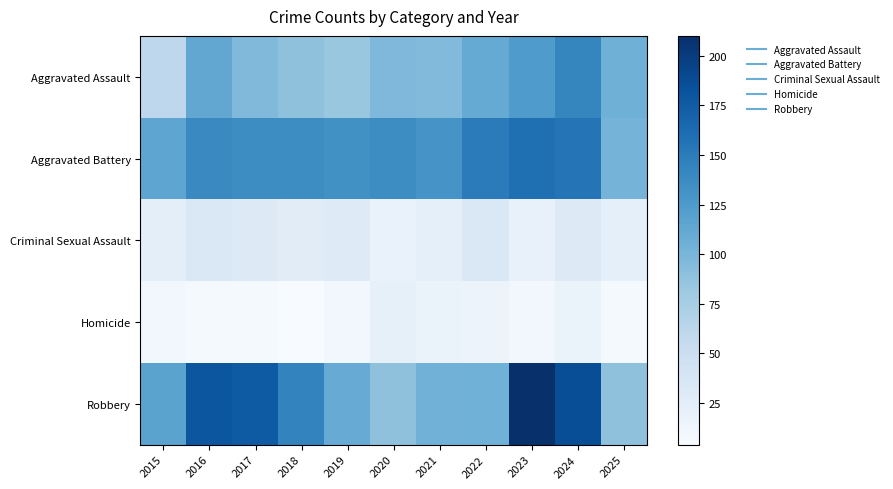

At how many categories does at least one series exceed 114?

10